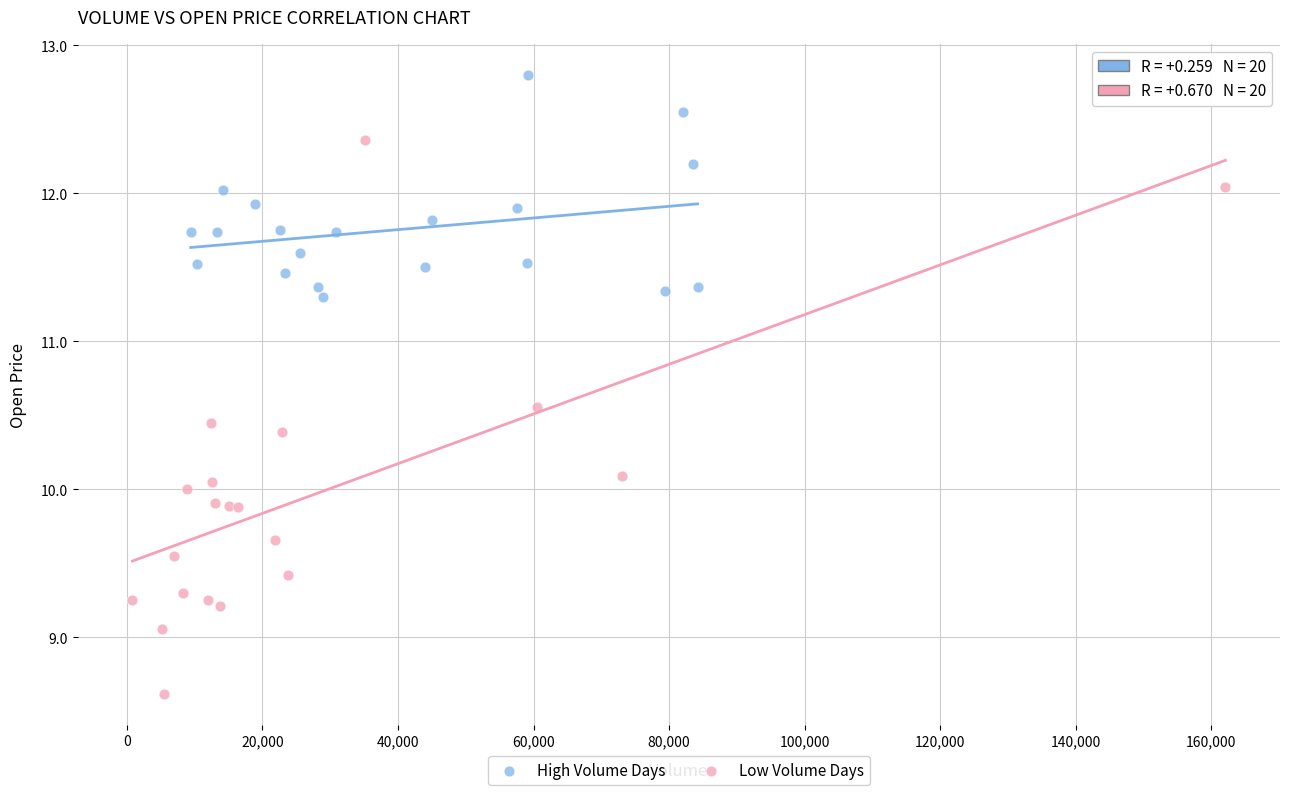

Which series has the largest Y range (max minus min)?

Low Volume Days